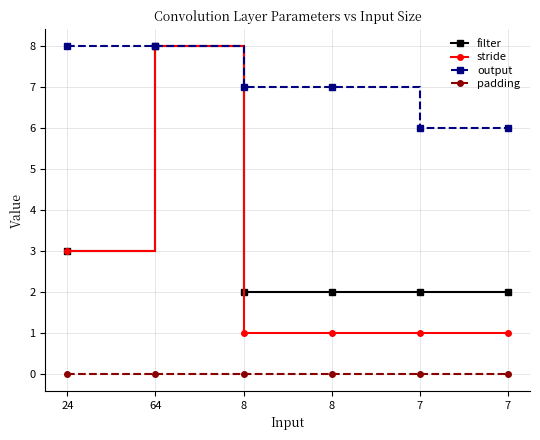

What is the difference between the maximum and minimum values in the stride series?

7